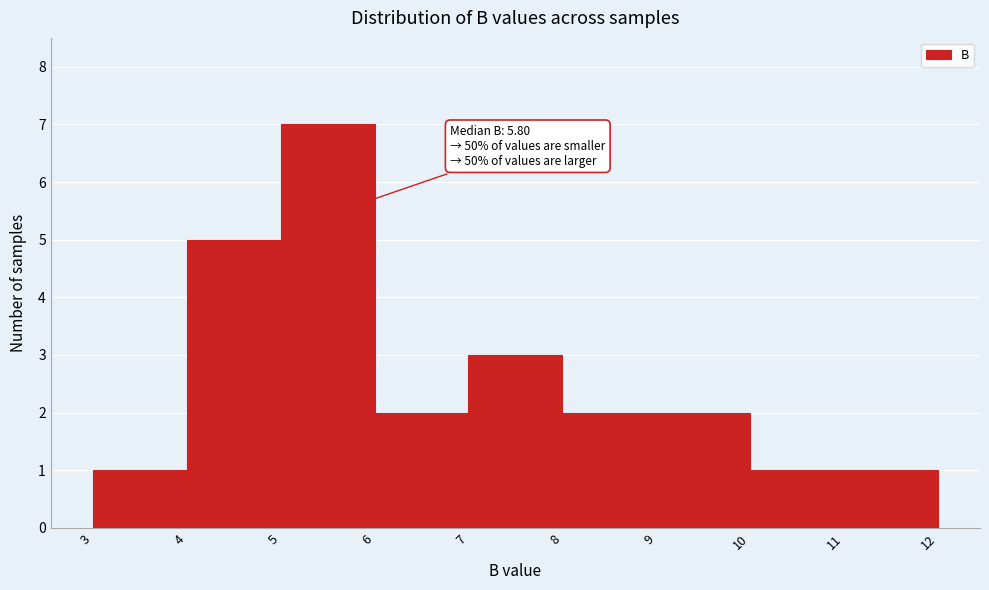

Over which range of the x-axis is the bar tallest?

5 to 6